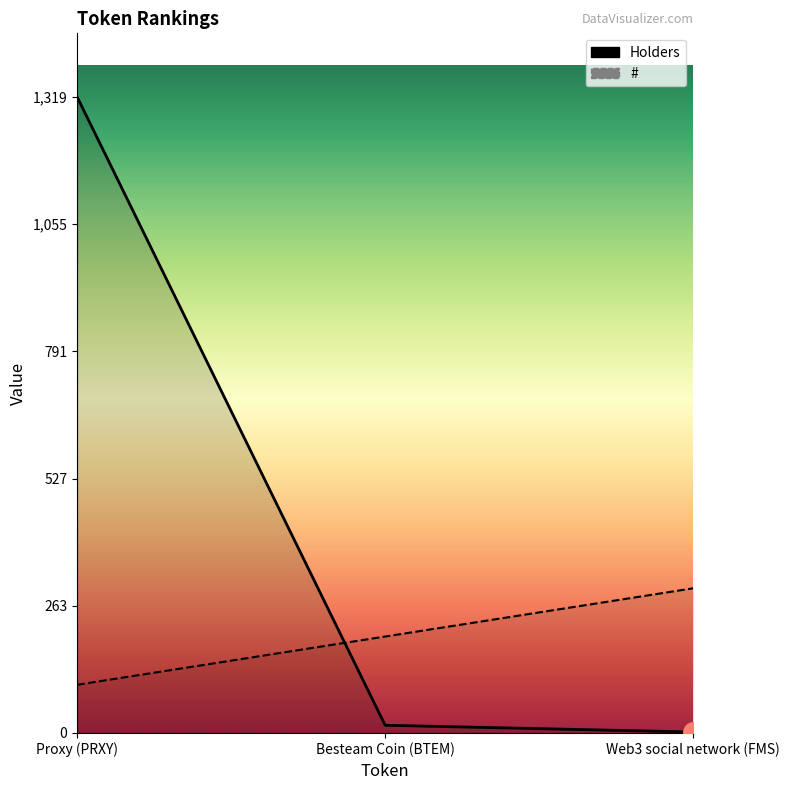

What position from the left is Web3 social network (FMS)?

3